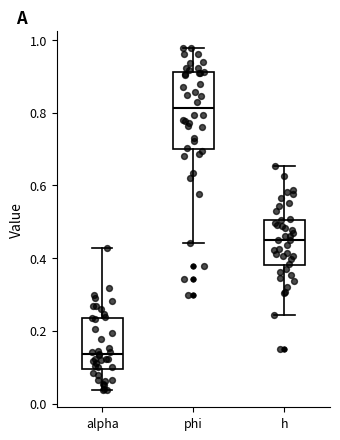

Reading left to right, transcribe this box plot: for each box, give where its median line is, the range the box spans, and where its two whiskers end, as read against the y-axis. The values are not printed on the chart, so give them approximately, as read against the axis.

alpha: median 0.14, box 0.10 to 0.24, whiskers 0.04 to 0.42
phi: median 0.82, box 0.70 to 0.92, whiskers 0.44 to 0.98
h: median 0.46, box 0.38 to 0.50, whiskers 0.24 to 0.66